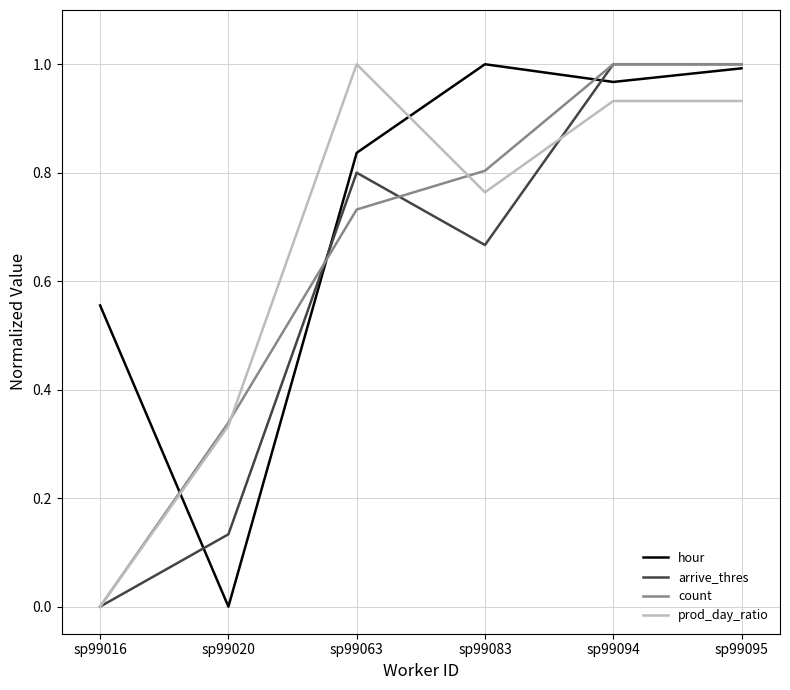

Between sp99016 and sp99083, which series saw the biggest shift?

count